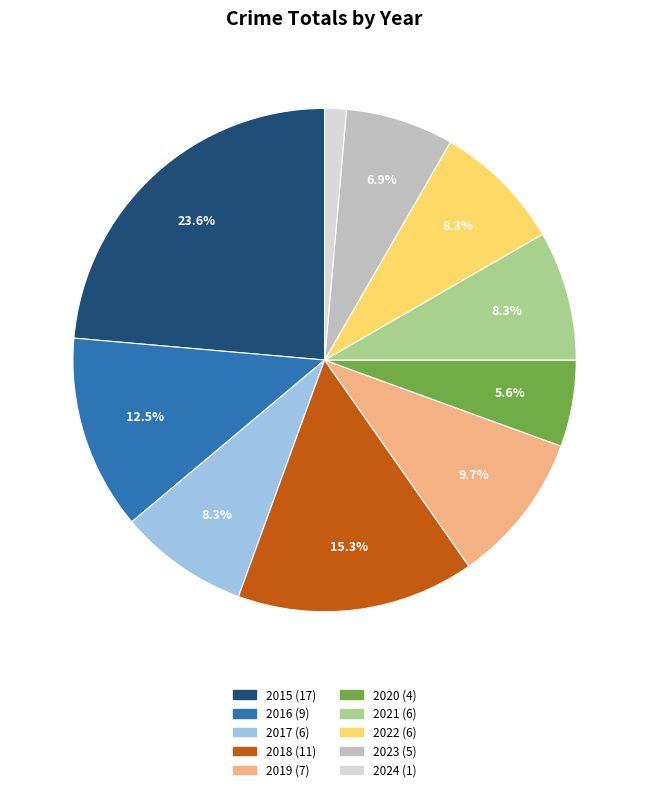

True or false: 2022 accounts for 8% of the total.

True